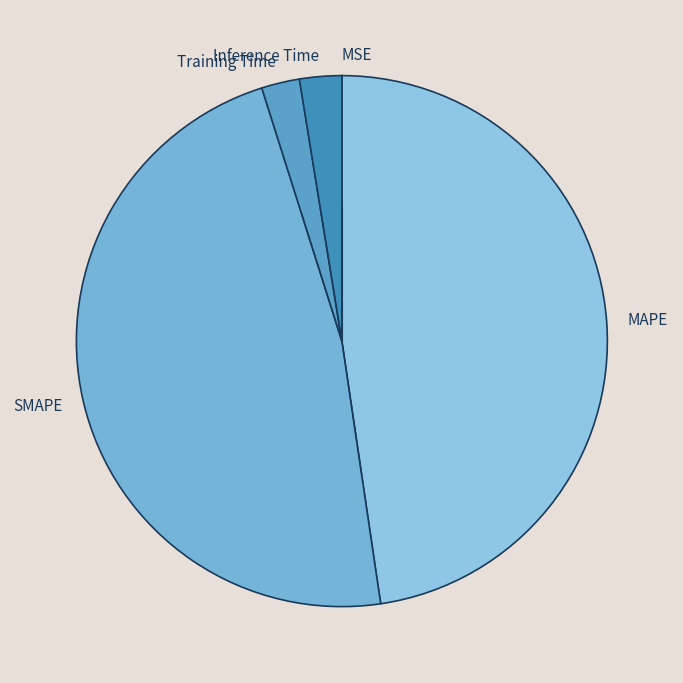

The SMAPE slice represents 55% of the pie. True or false?

False